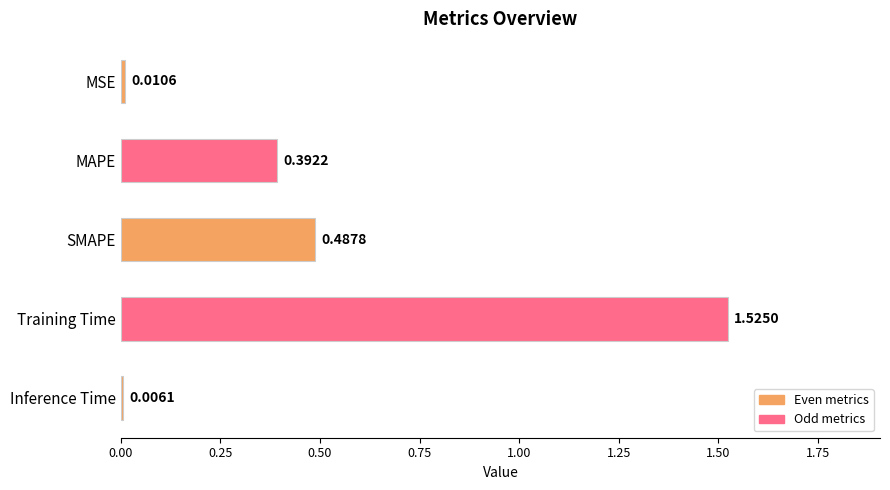

Are the bars grouped side by side (vs. stacked)?

No